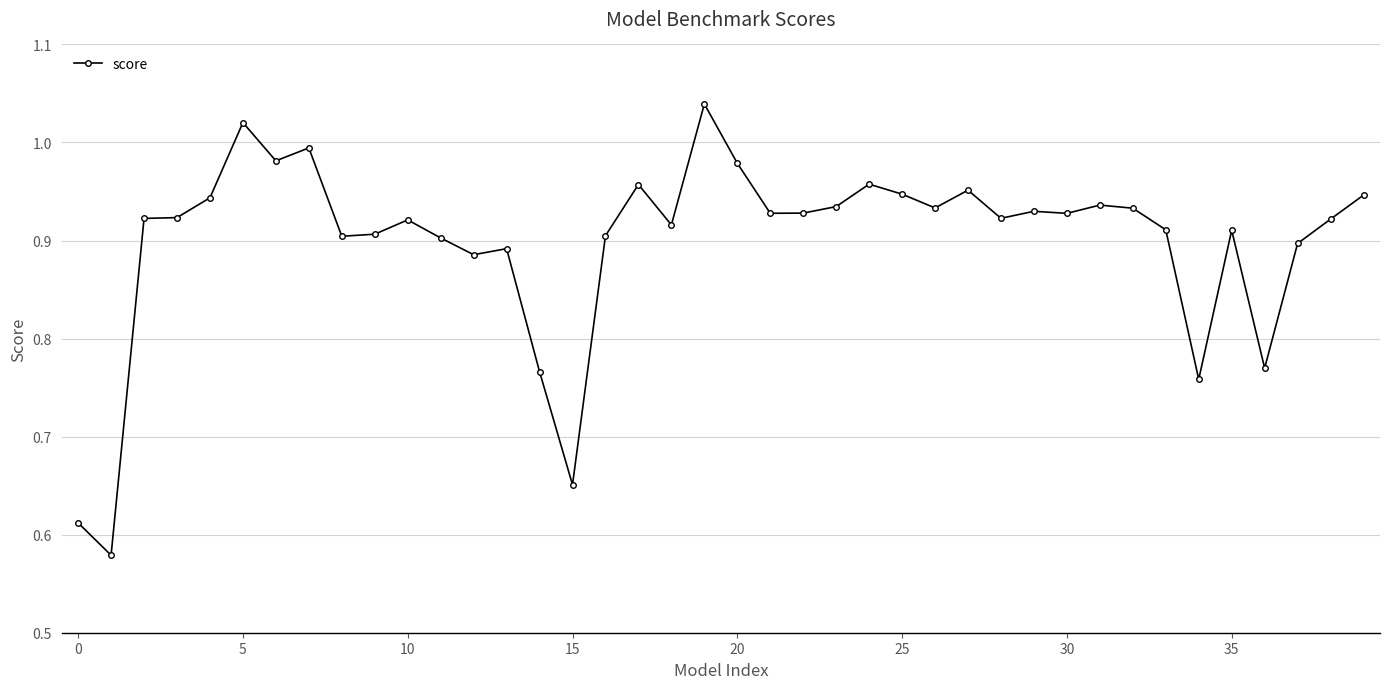

What is the difference between the second highest and second lowest values?

0.4